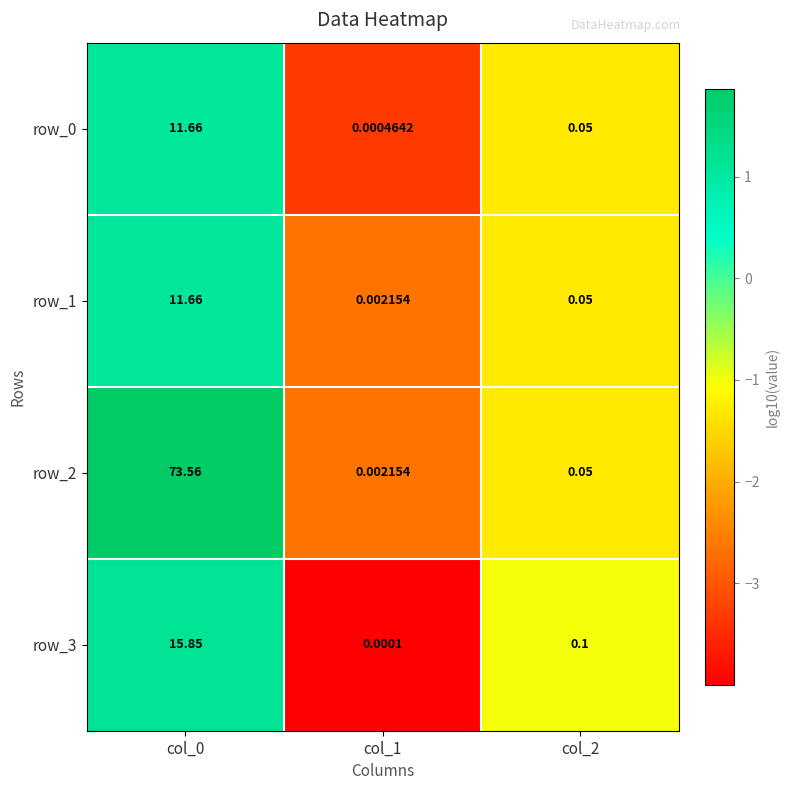

Is the value of row_1 at col_0 greater than the value of row_2 at col_1?

Yes